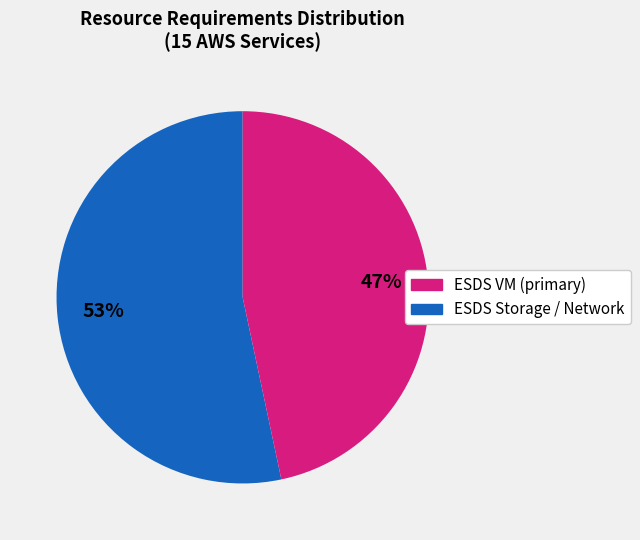

Is there any slice that represents more than half of the pie?

Yes